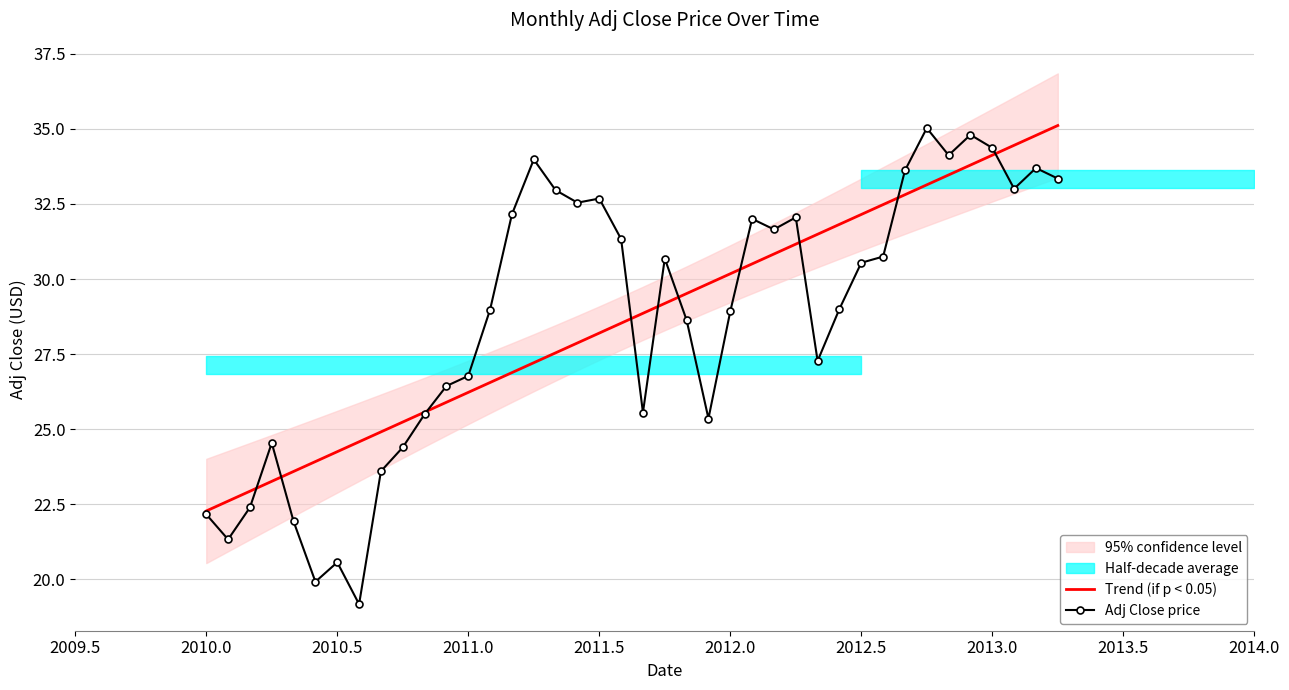

The Adj Close price series shows 9.3 at 2012.0. True or false?

False